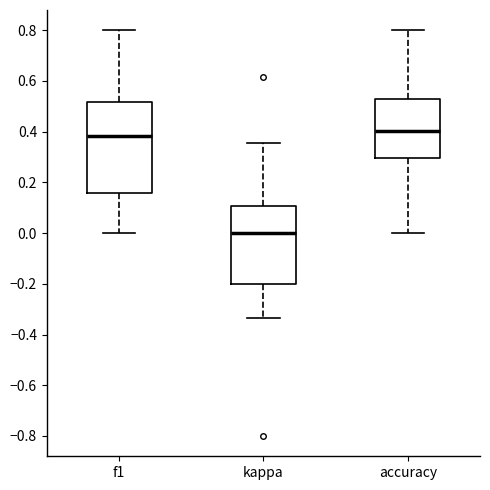

Reading left to right, transcribe this box plot: for each box, give where its median line is, the range the box spans, and where its two whiskers end, as read against the y-axis. The values are not printed on the chart, so give them approximately, as read against the axis.

f1: median 0.38, box 0.16 to 0.52, whiskers 0.00 to 0.80
kappa: median 0.00, box -0.20 to 0.10, whiskers -0.34 to 0.36
accuracy: median 0.40, box 0.30 to 0.52, whiskers 0.00 to 0.80